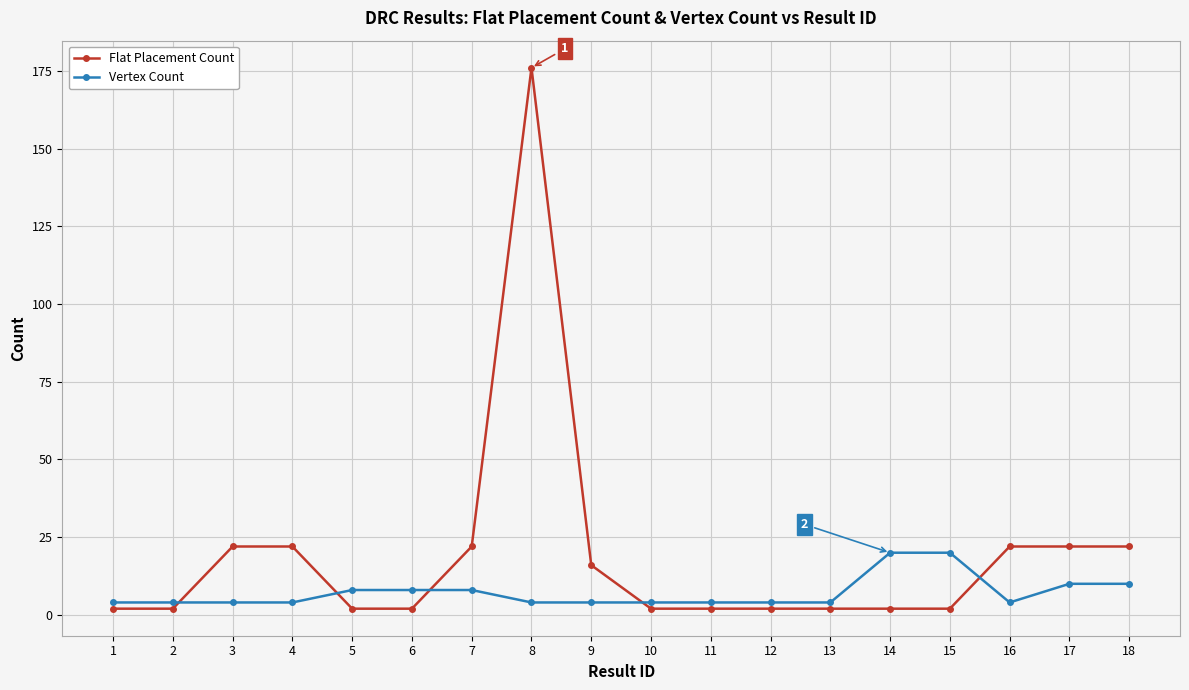

Which series ends up on top after the final intersection of Flat Placement Count and Vertex Count?

Flat Placement Count